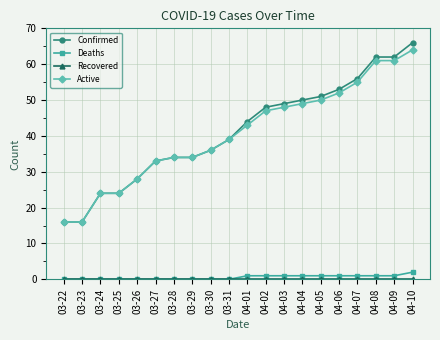

True or false: Deaths and Active cross at least once.

False